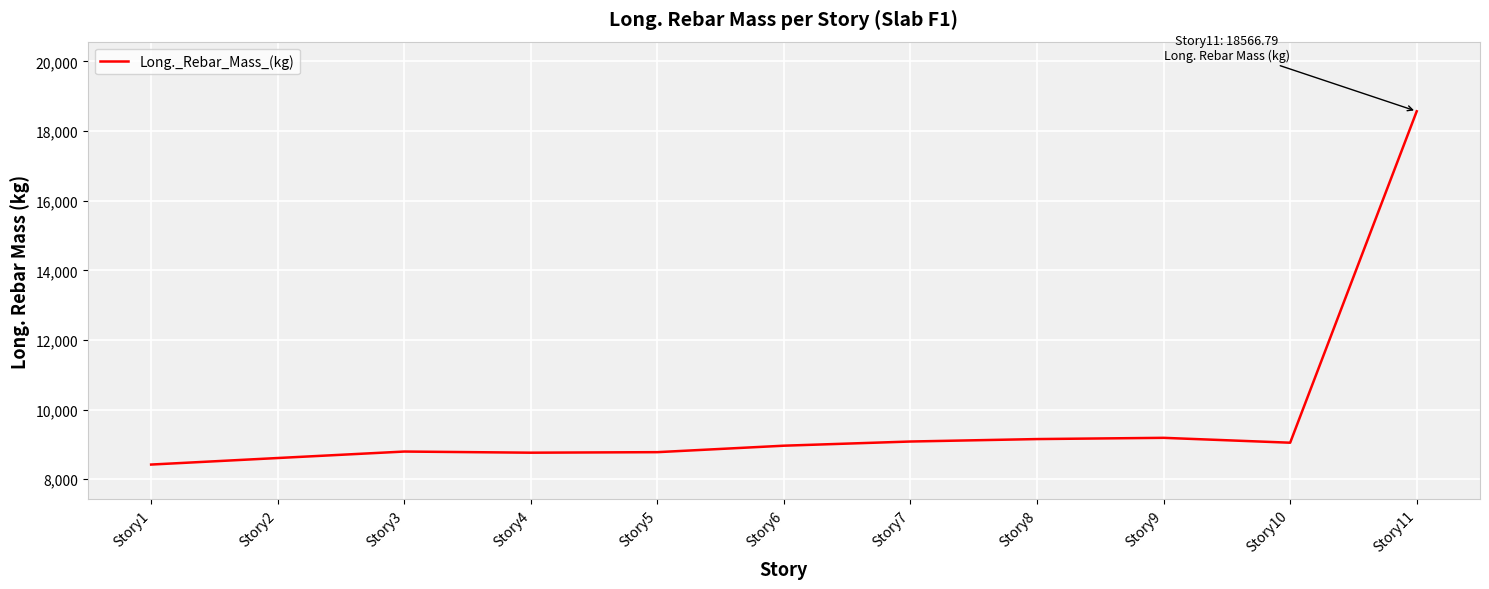

What is the difference between the values at Story1 and Story3?

373.6